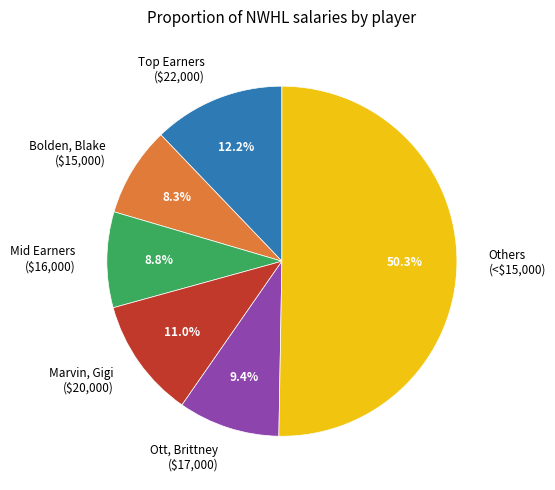

Which slice is the smallest?

Bolden, Blake ($15,000)